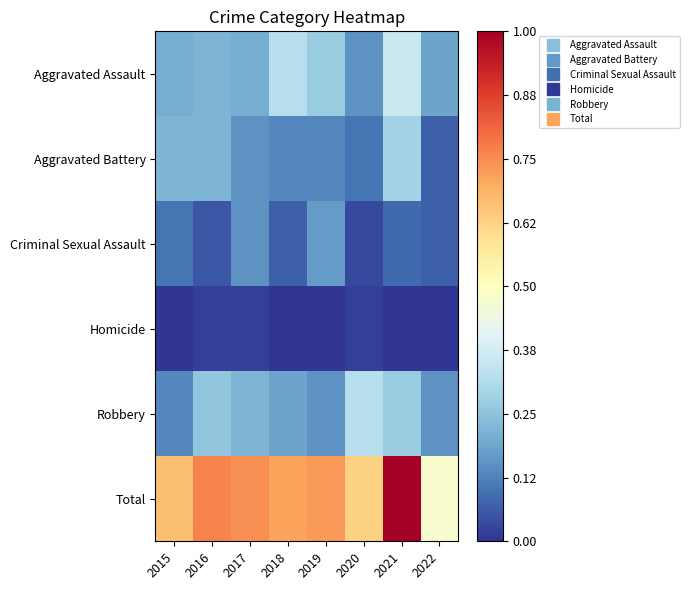

Rank the series by their maximum value, from highest to lowest.

Total, Aggravated Assault, Robbery, Aggravated Battery, Criminal Sexual Assault, Homicide